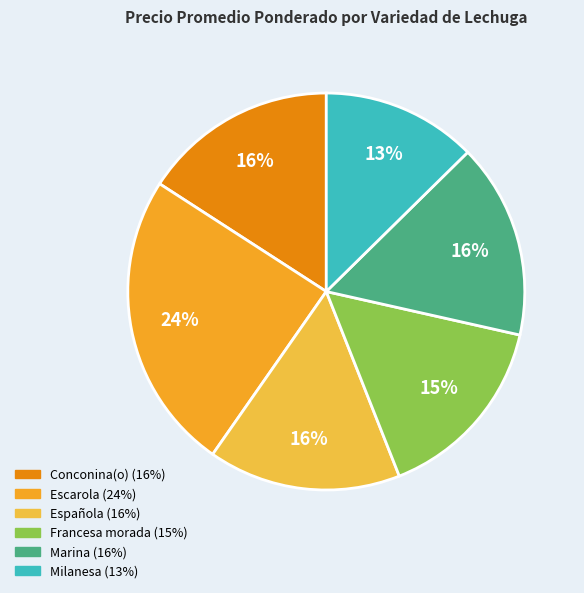

How many slices are in this pie chart?

6